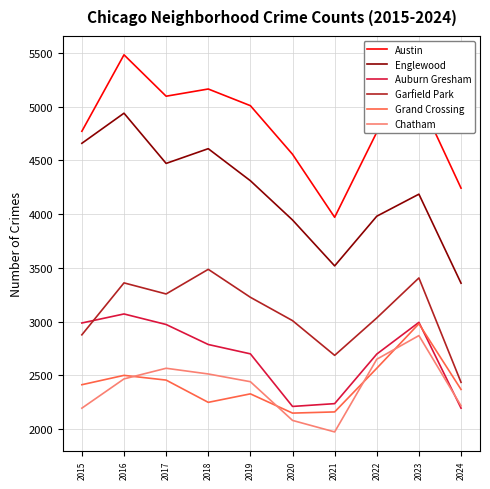

Which series changed the most between 2015 and 2023?

Chatham